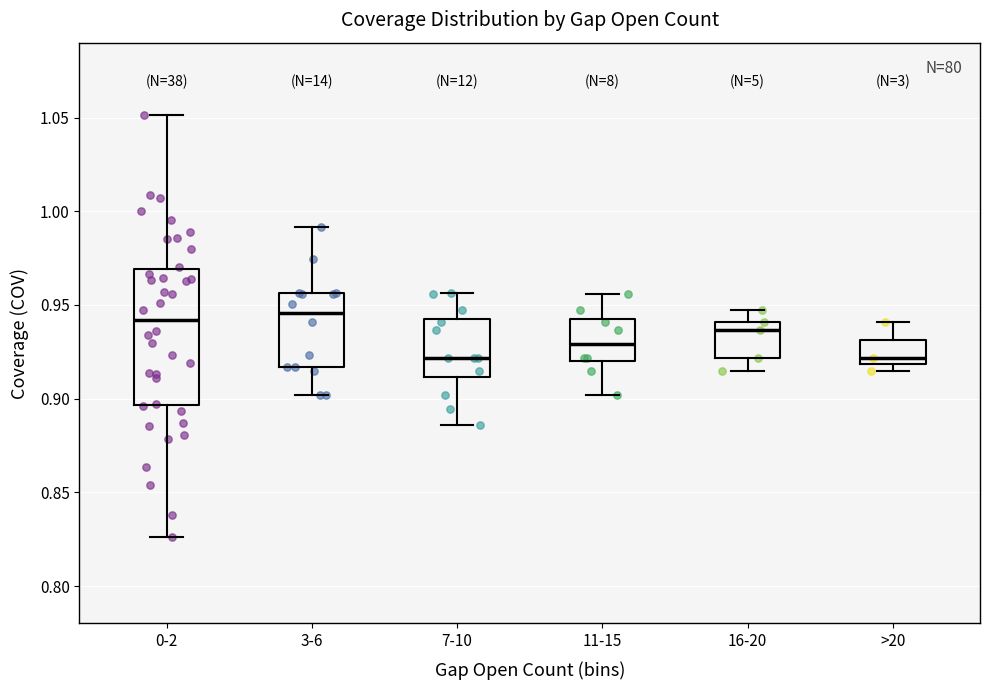

Reading left to right, transcribe this box plot: for each box, give where its median line is, the range the box spans, and where its two whiskers end, as read against the y-axis. The values are not printed on the chart, so give them approximately, as read against the axis.

0-2: median 0.940, box 0.895 to 0.970, whiskers 0.825 to 1.050
3-6: median 0.945, box 0.915 to 0.955, whiskers 0.900 to 0.990
7-10: median 0.920, box 0.910 to 0.945, whiskers 0.885 to 0.955
11-15: median 0.930, box 0.920 to 0.945, whiskers 0.900 to 0.955
16-20: median 0.935, box 0.920 to 0.940, whiskers 0.915 to 0.945
>20: median 0.920 (just above the box's lower edge), box 0.920 to 0.930, whiskers 0.915 to 0.940